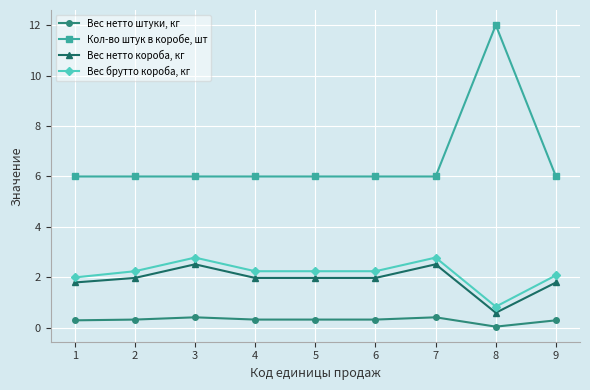

True or false: Вес нетто штуки, кг and Кол-во штук в коробе, шт intersect in this chart.

False